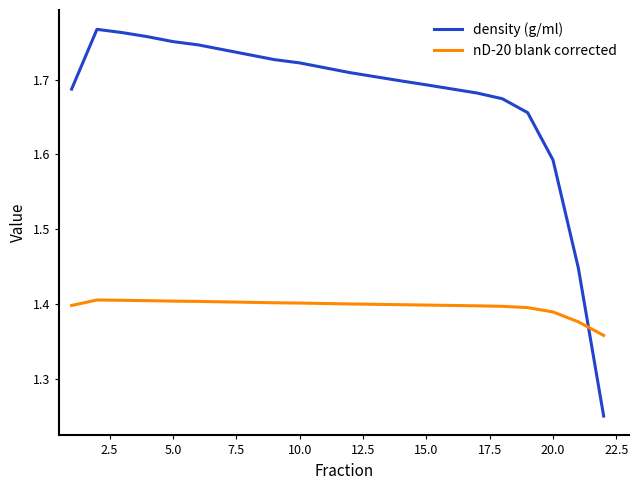

Which series has the largest range (max minus min)?

density (g/ml)